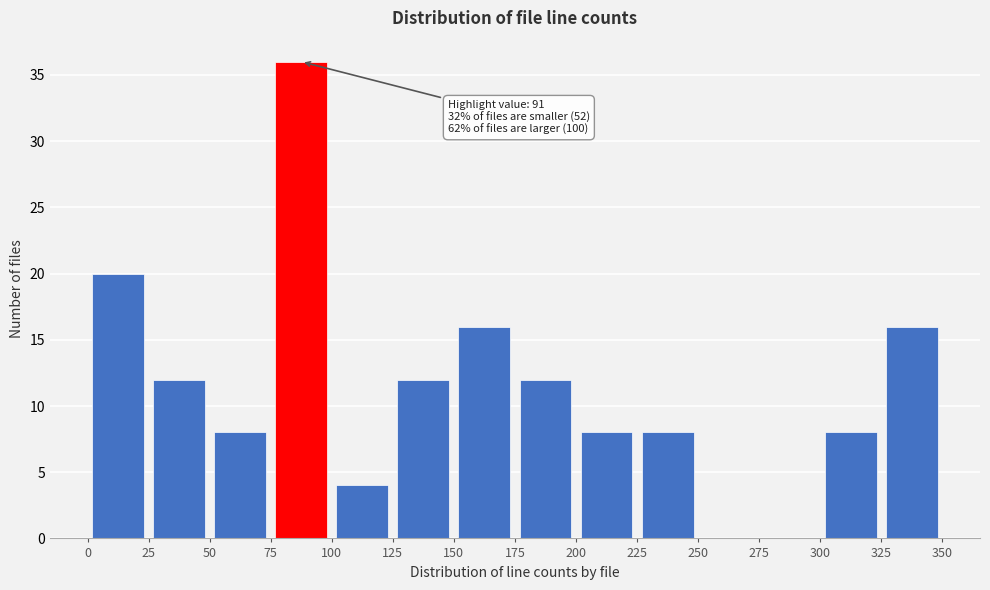

Over which range of the x-axis is the bar tallest?

75 to 100